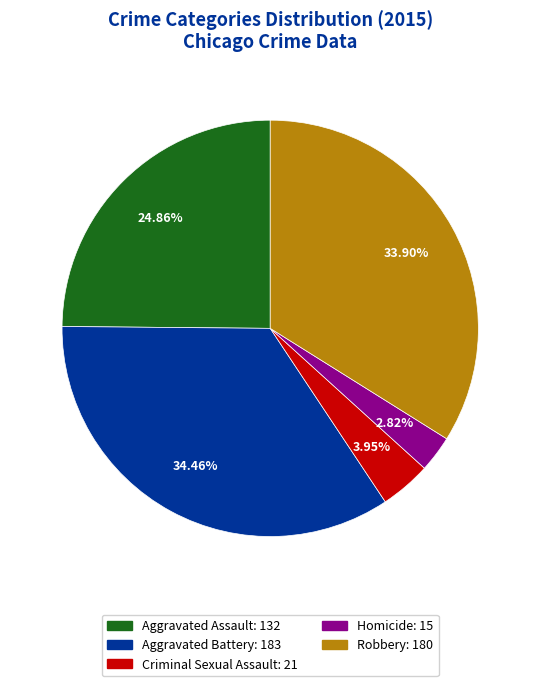

To the nearest percent, what is the average slice percentage?

20%